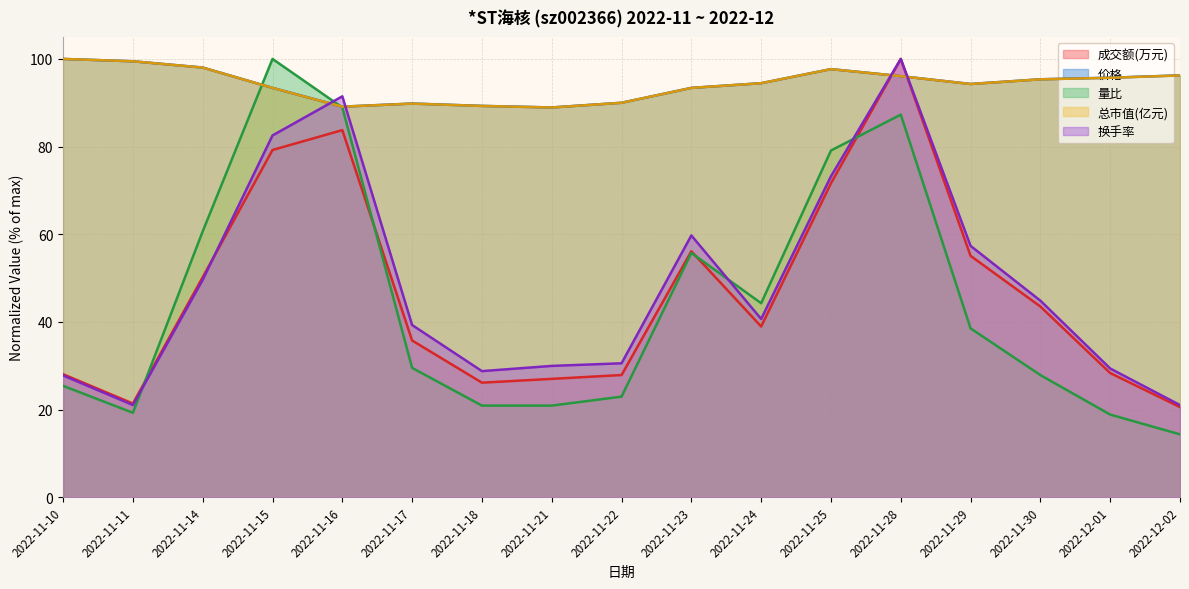

What is the value of the 总市值(亿元) point at the 11th from the left?

94.5